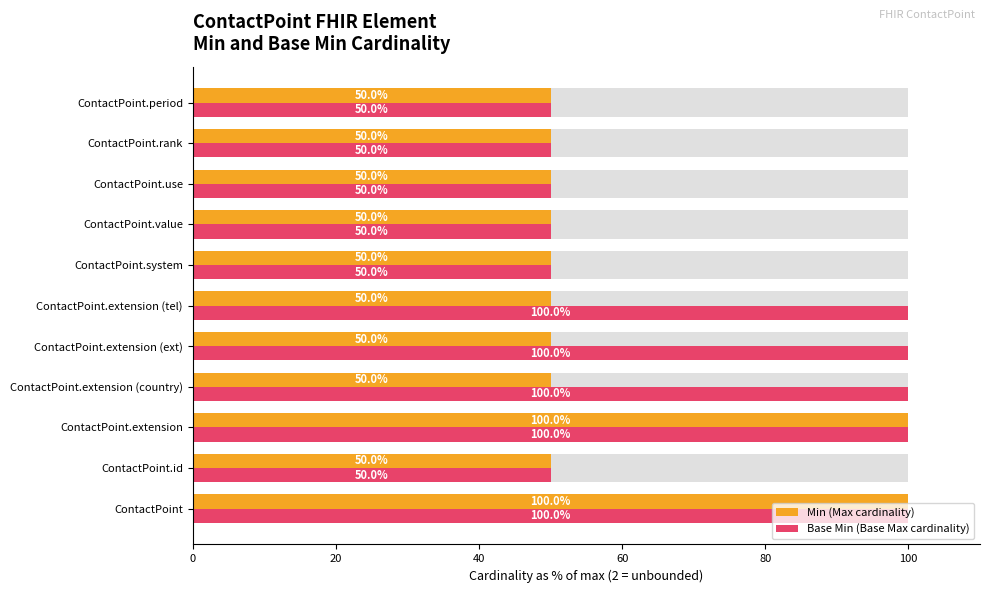

At ContactPoint.extension, list the series in order from smallest to largest.

Min (Max cardinality), Base Min (Base Max cardinality)